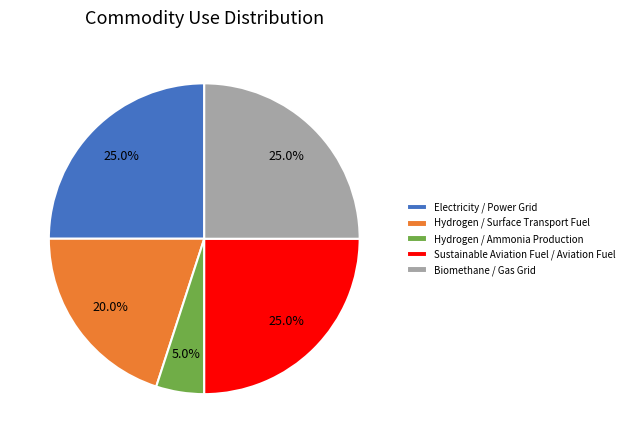

What percentage is NOT represented by Sustainable Aviation Fuel / Aviation Fuel?

75.0%